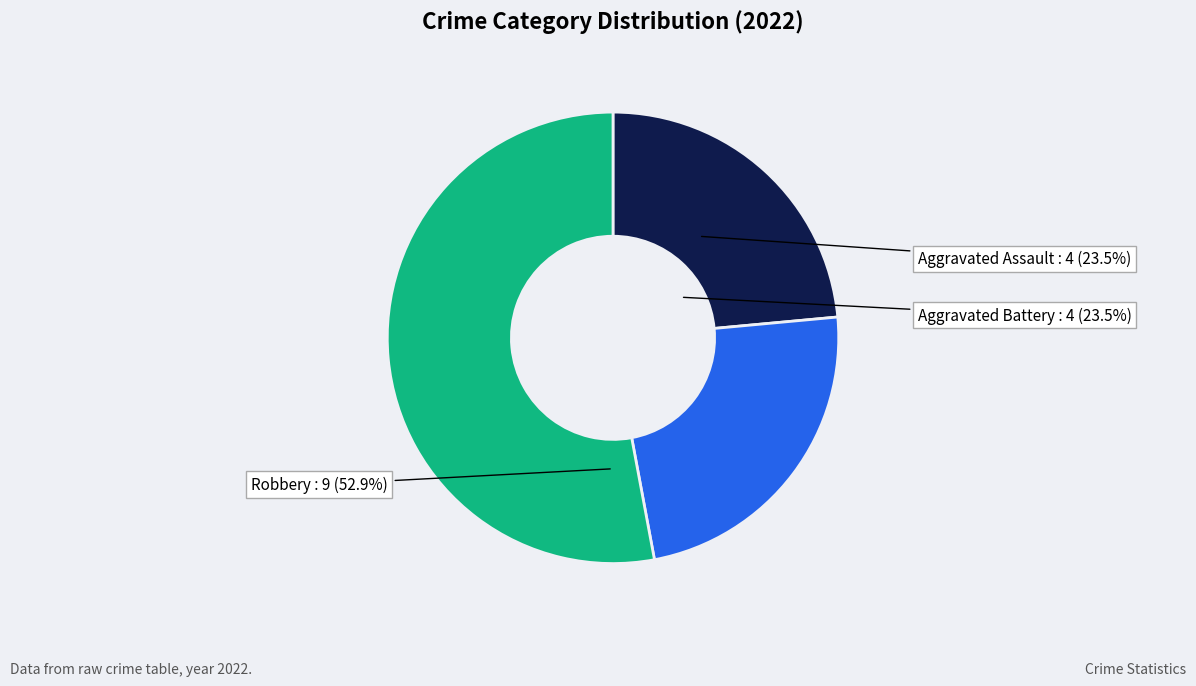

Combined, do Aggravated Battery and Aggravated Assault account for over 50%?

No